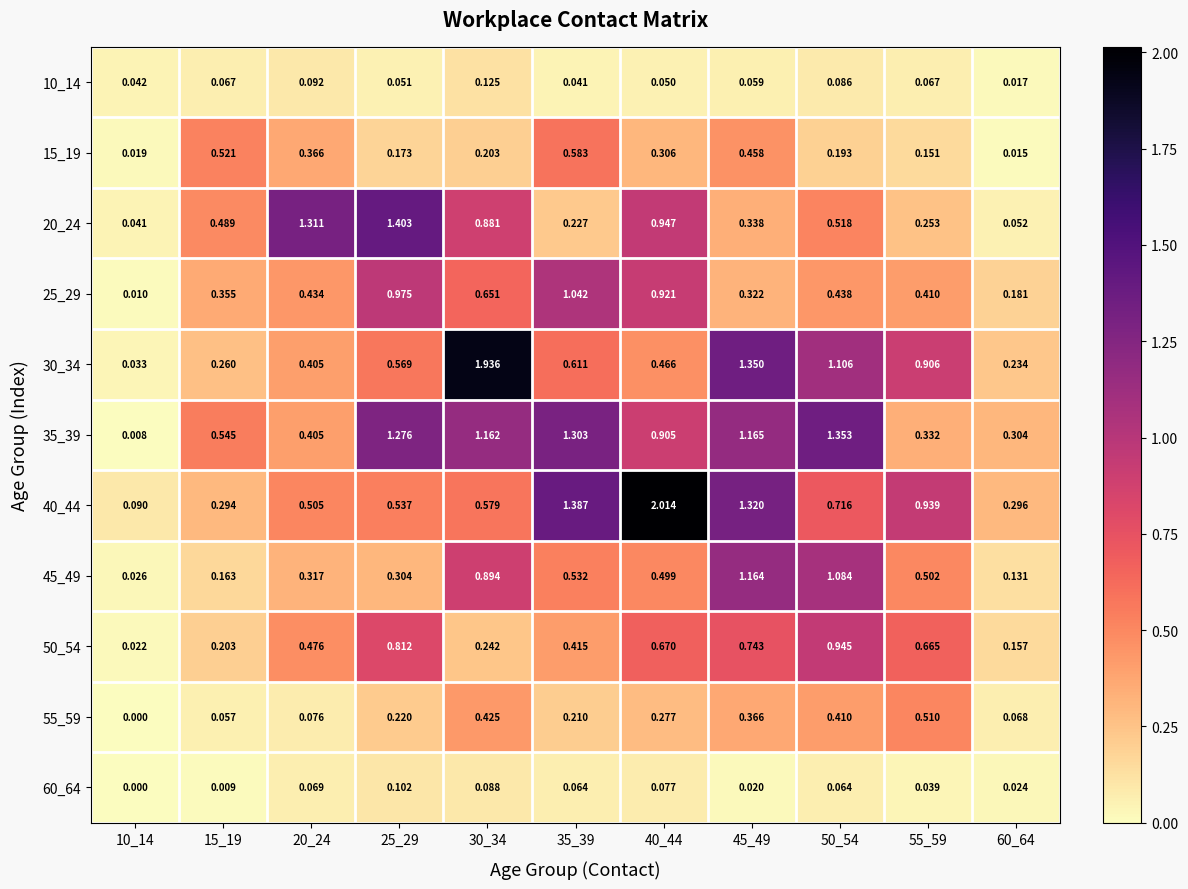

At which category is the sum across all series the highest?

45_49